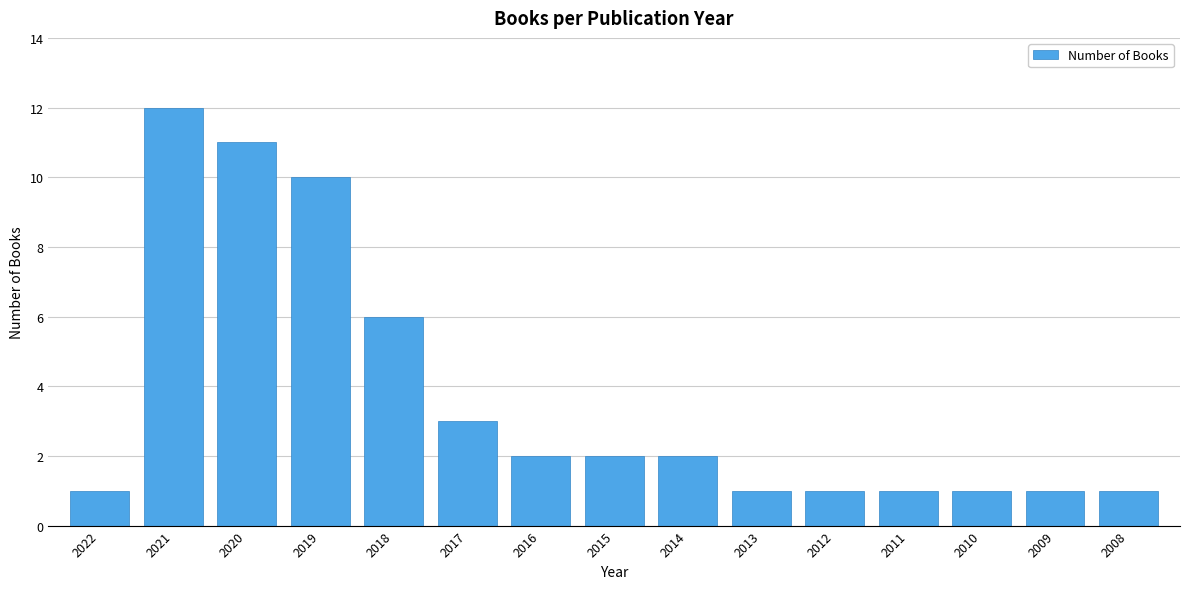

Reading left to right, transcribe all the data shown in this chart.

1	12	11	10	6	3	2	2	2	1	1	1	1	1	1